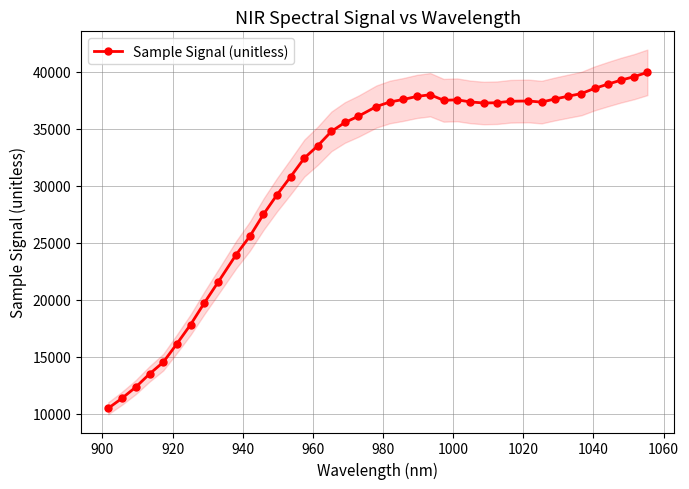

What is the maximum value for Sample Signal (unitless)?

39940